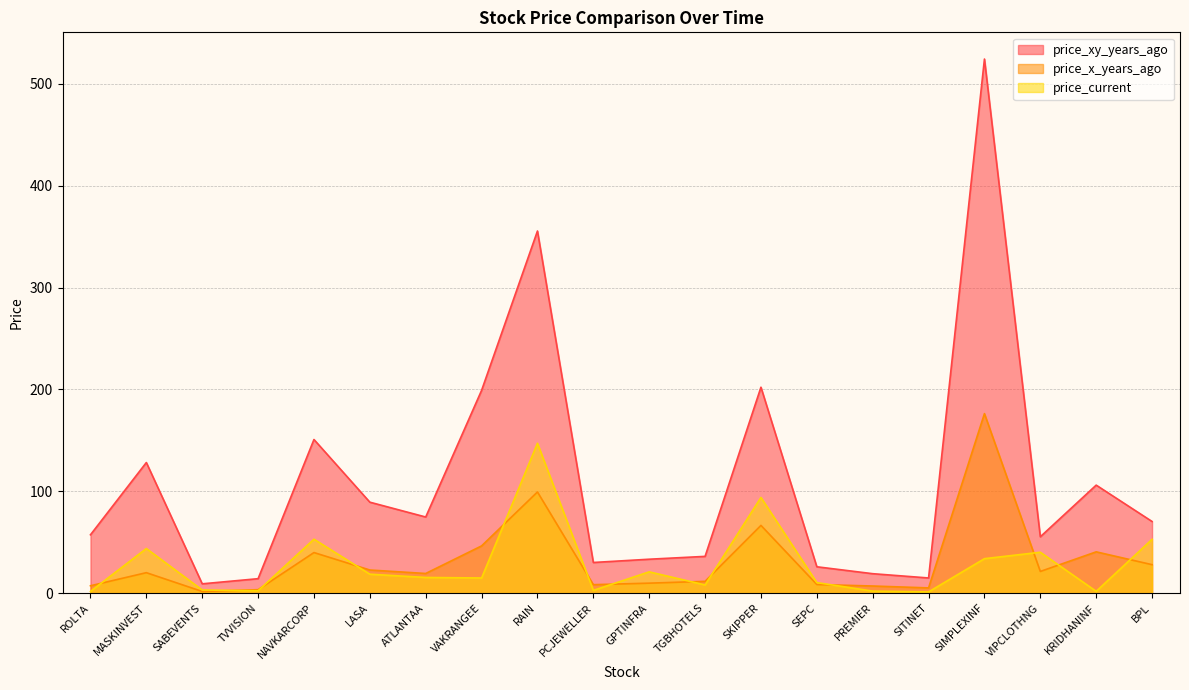

The value of price_current at PCJEWELLER is 4.6. True or false?

False